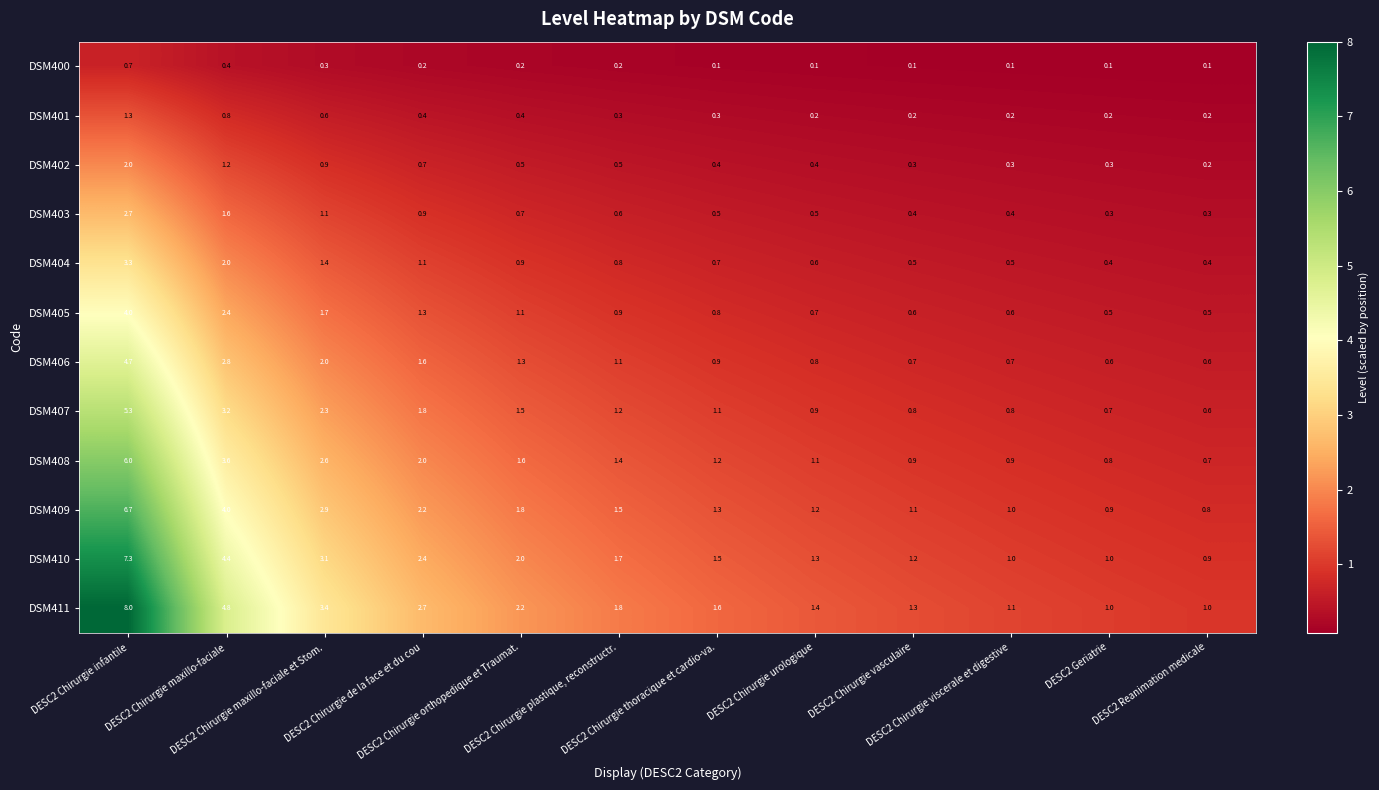

Count the DSM400 values in the range 0 to 1.

12